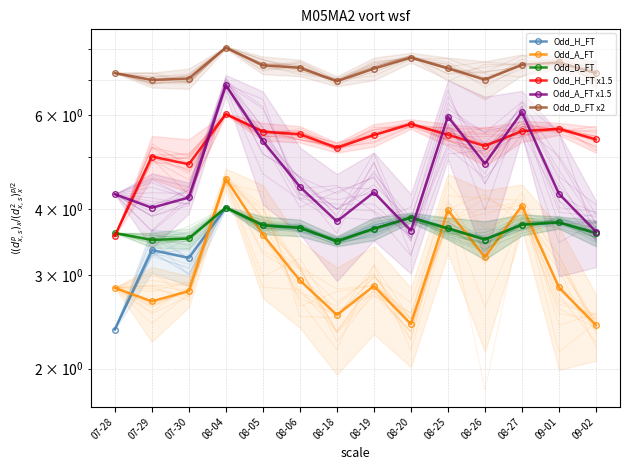

Which label corresponds to the smallest value in the chart?

07-28